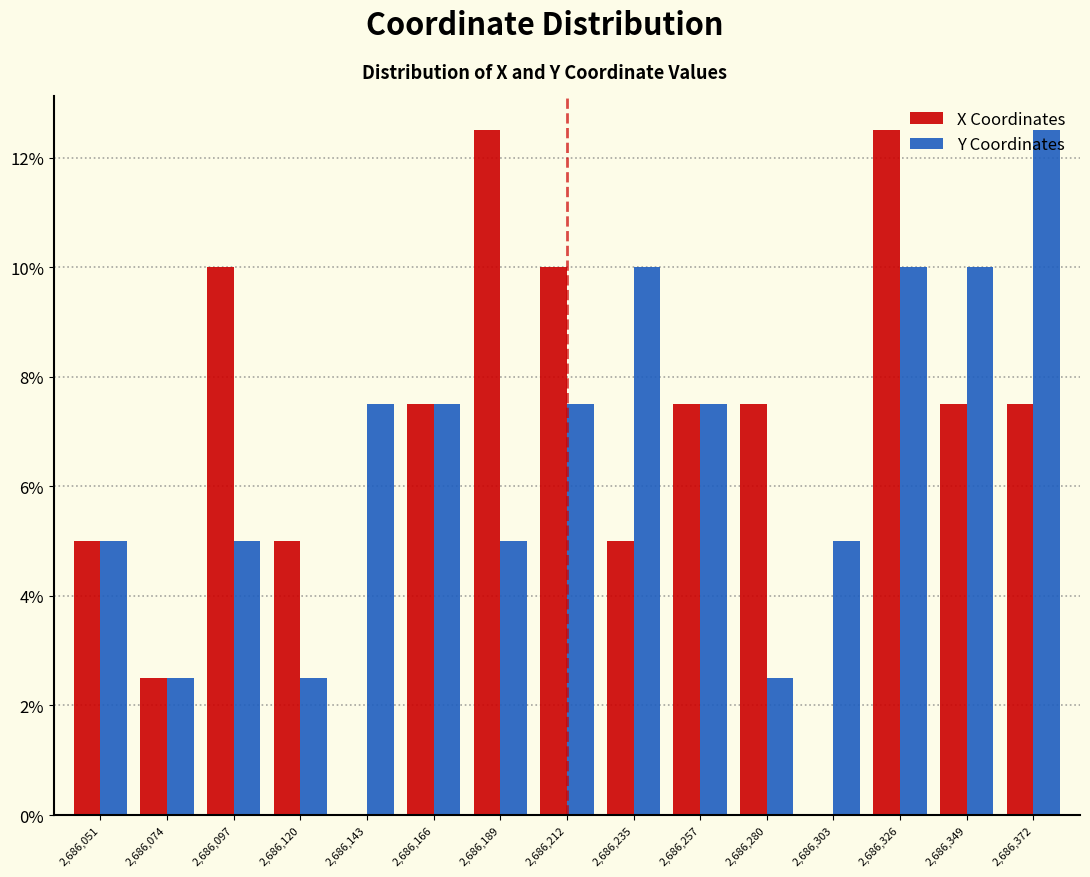

What are all the series names shown in the legend?

X Coordinates, Y Coordinates